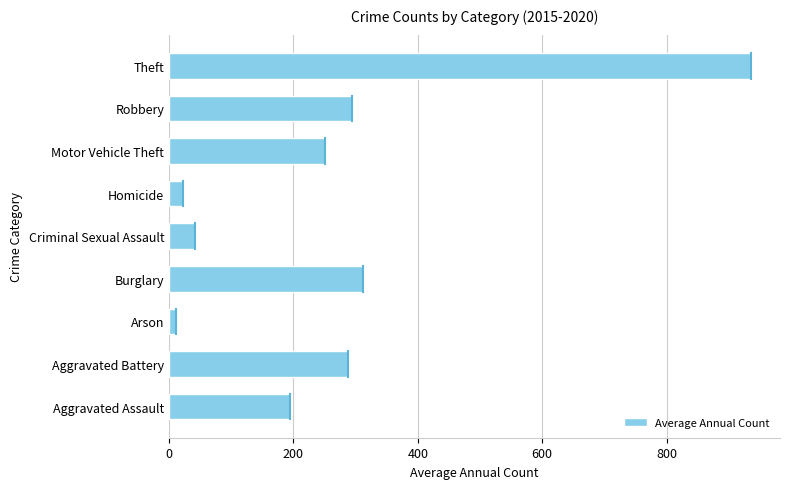

What is the approximate value at Motor Vehicle Theft?

251.5